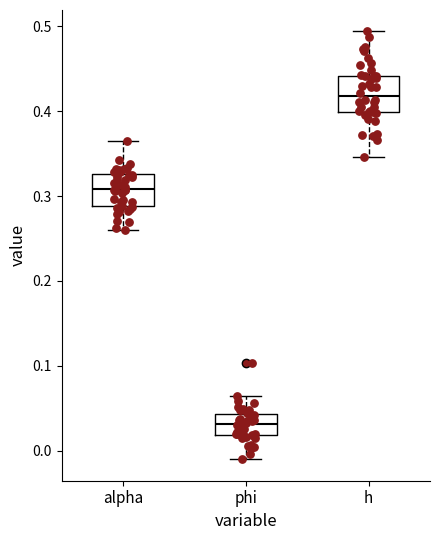

Which box's median line is the lowest?

phi